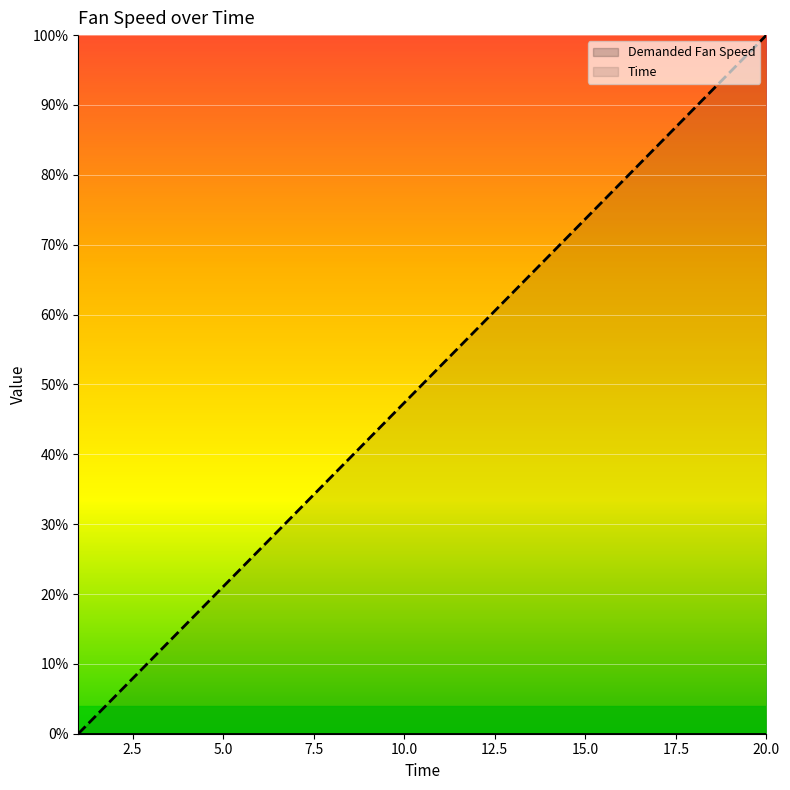

What is the value of the 19th point from the left?

94.7